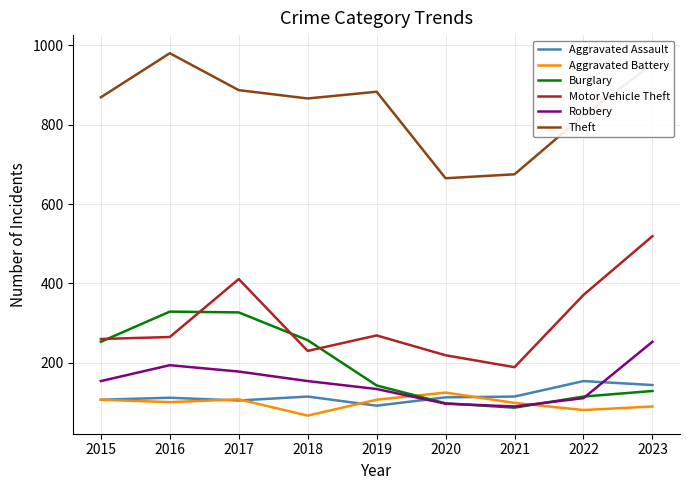

Read the Theft value at 2017, to the nearest 50.

900